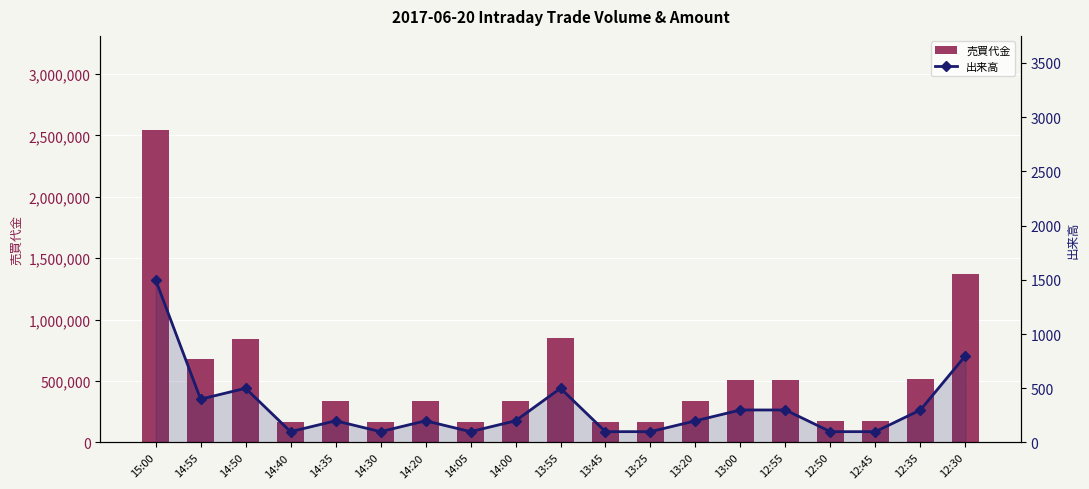

Does the chart contain stacked bars?

No